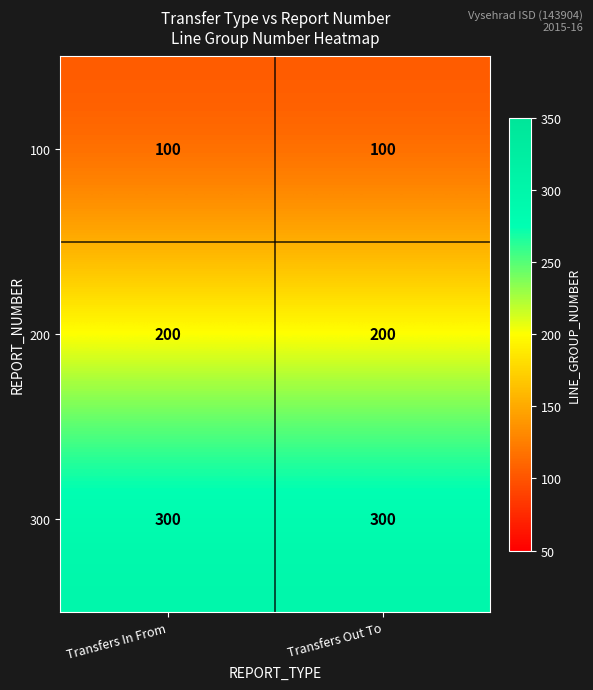

Rank the series at Transfers Out To from lowest to highest value.

100, 200, 300